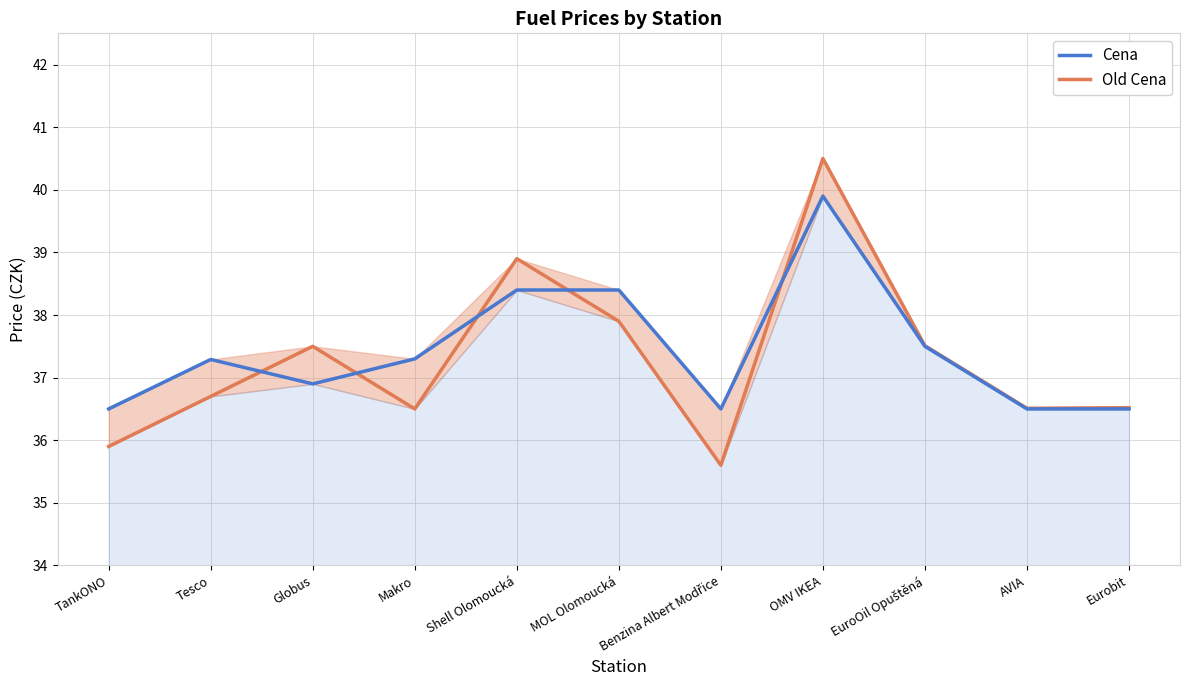

Which category has the lowest value in the Old Cena line series?

Benzina Albert Modřice